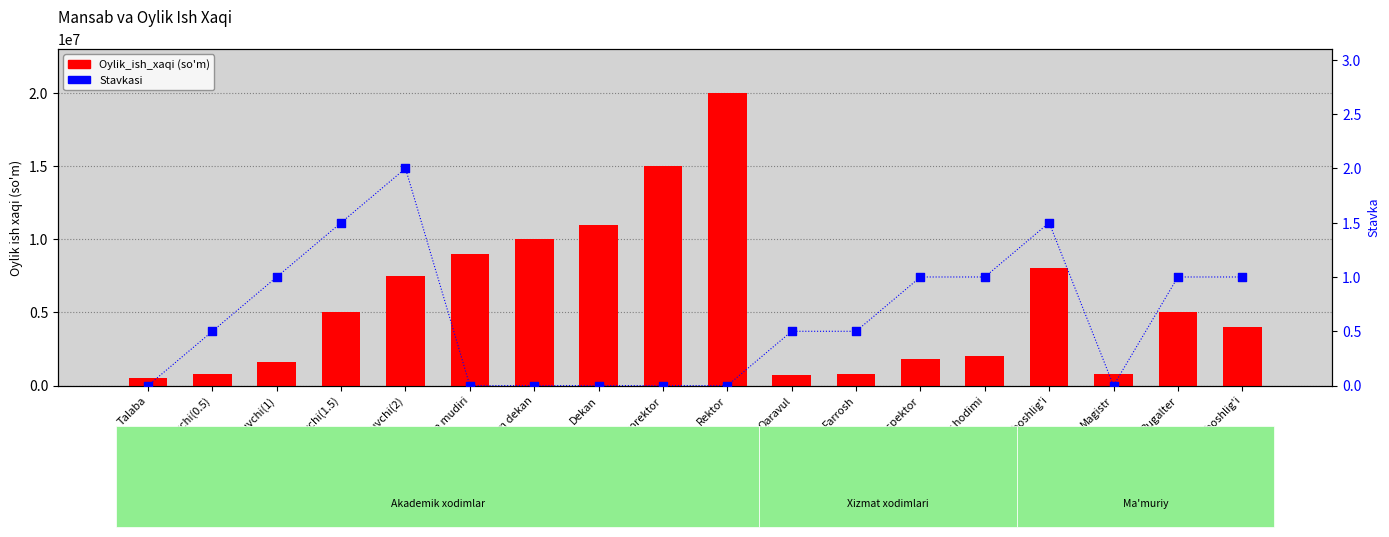

Which series contains the lowest Y value?

Stavkasi